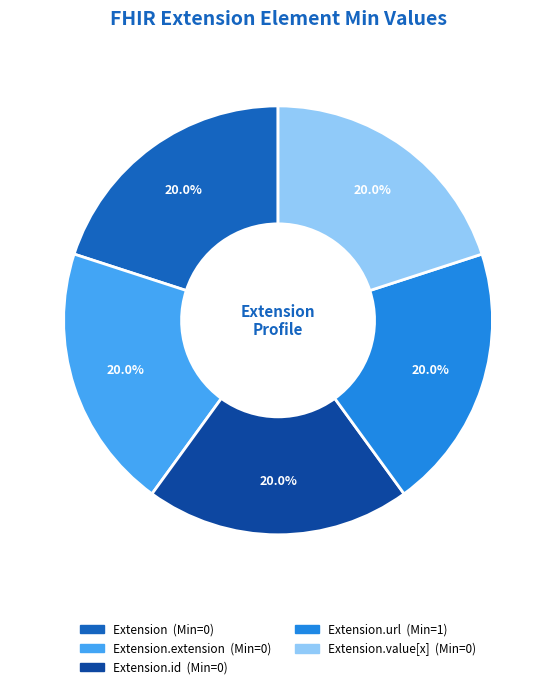

Is there any slice that represents more than half of the pie?

No